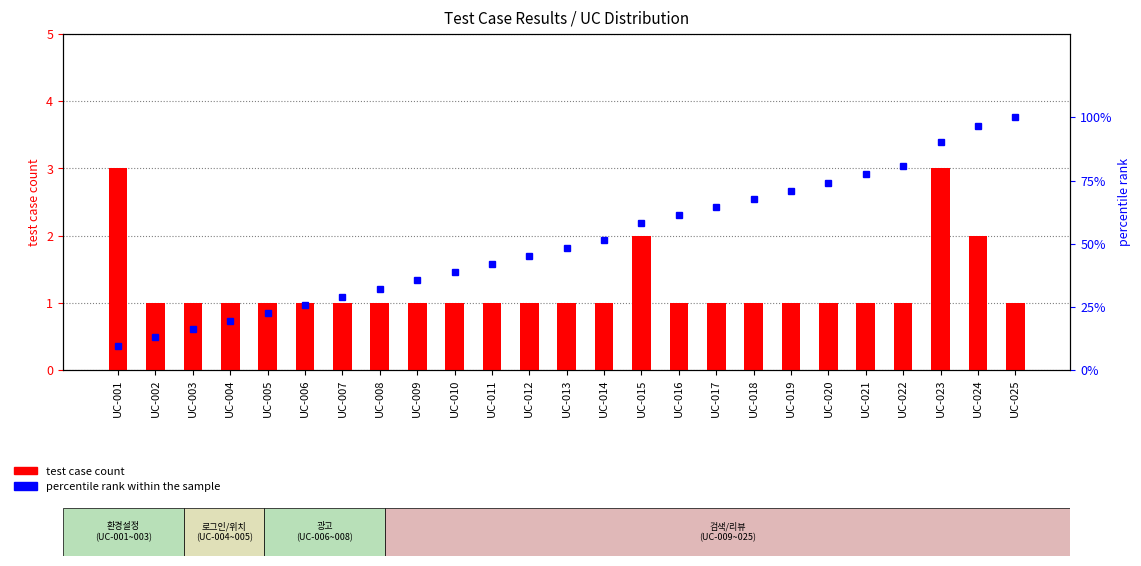

Reading left to right, extract all data points from this chart.

test case count: 3.0	1.0	1.0	1.0	1.0	1.0	1.0	1.0	1.0	1.0	1.0	1.0	1.0	1.0	2.0	1.0	1.0	1.0	1.0	1.0	1.0	1.0	3.0	2.0	1.0
percentile rank within the sample: 9.7	12.9	16.1	19.4	22.6	25.8	29.0	32.3	35.5	38.7	41.9	45.2	48.4	51.6	58.1	61.3	64.5	67.7	71.0	74.2	77.4	80.6	90.3	96.8	100.0